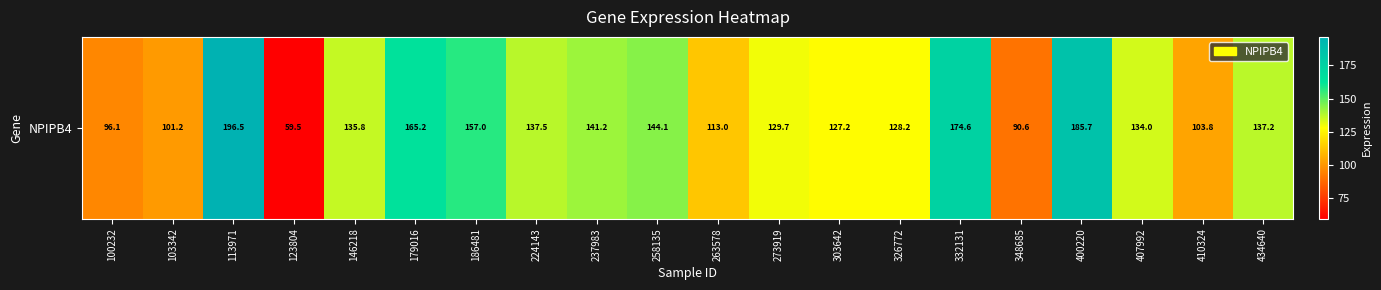

Between 303642 and 113971, which is larger?

113971